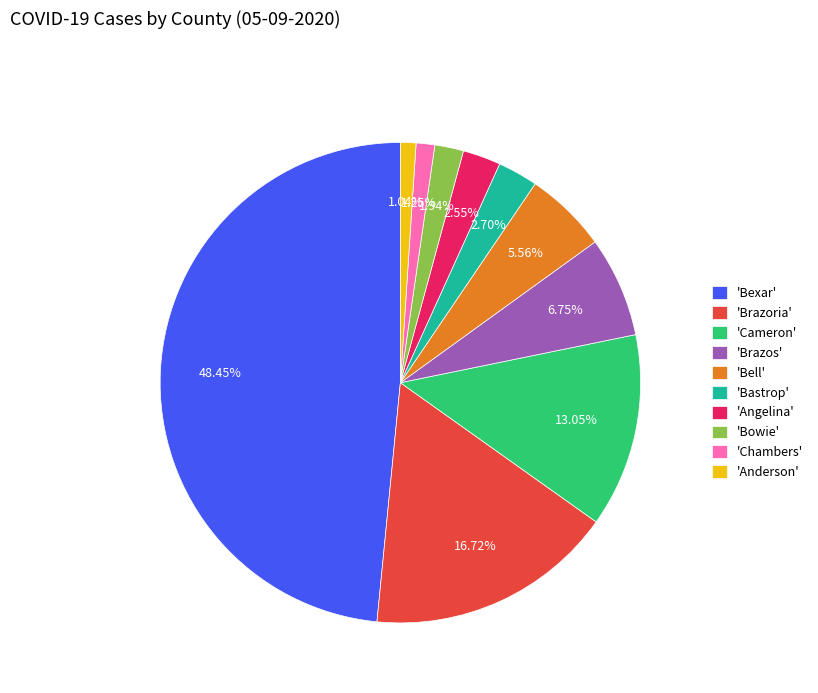

Does any single category account for the majority?

No